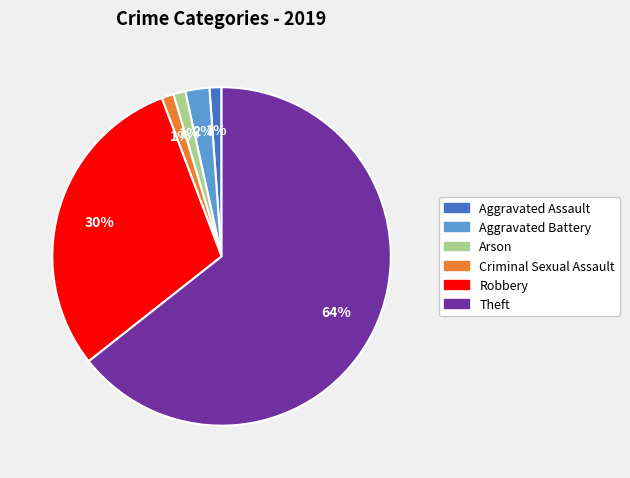

Does any single category account for the majority?

Yes